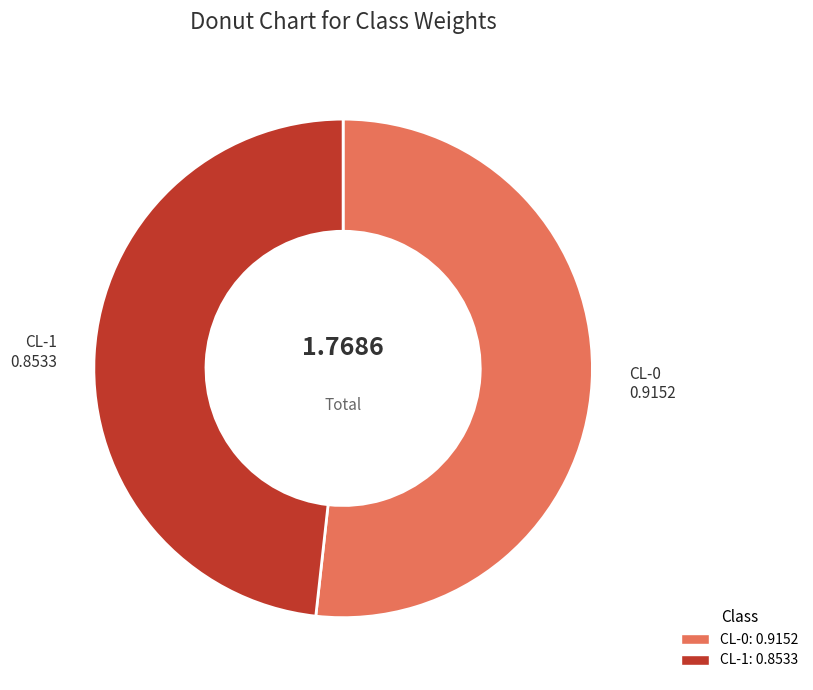

Which has a higher value, CL-0 or CL-1?

CL-0